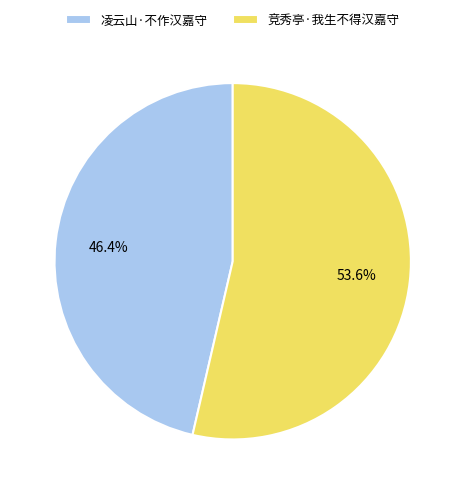

How much of the chart is everything except 竞秀亭·我生不得汉嘉守?

46.4%